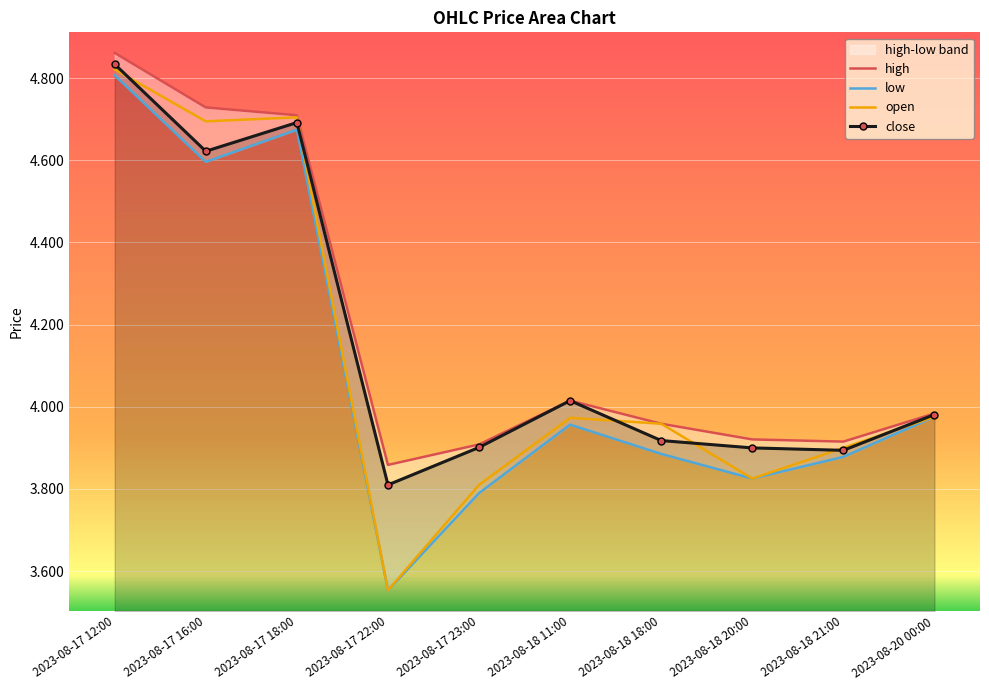

Is the value of open at 2023-08-17 23:00 greater than the value of close at 2023-08-17 12:00?

No